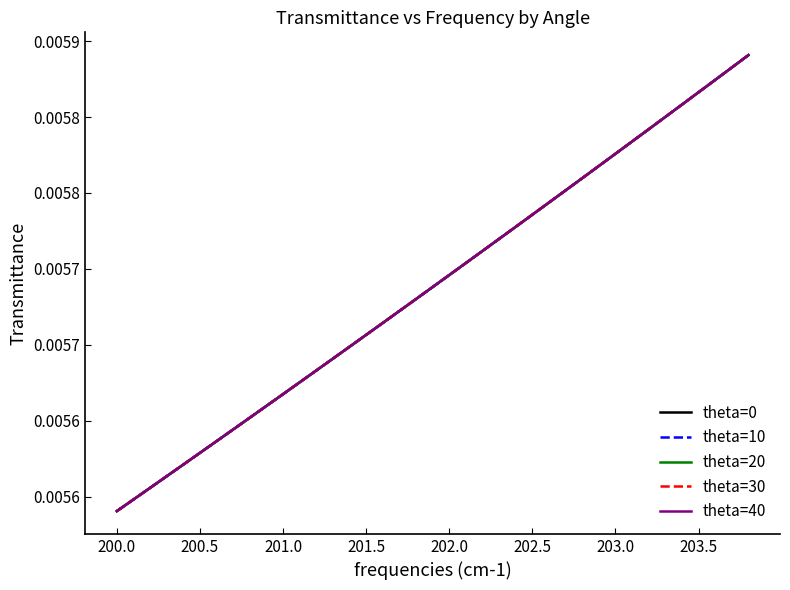

Does the chart display data point markers on the line(s)?

No